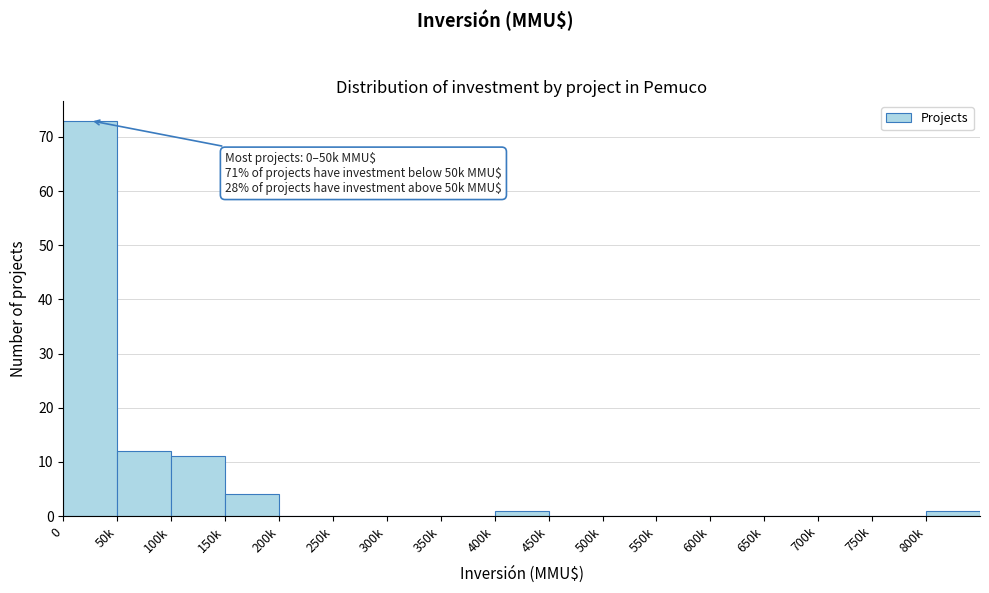

Reading left to right, list all the values displayed in this chart.

0=73	50k=12	100k=11	150k=4	200k=0	250k=0	300k=0	350k=0	400k=1	450k=0	500k=0	550k=0	600k=0	650k=0	700k=0	750k=0	800k=1